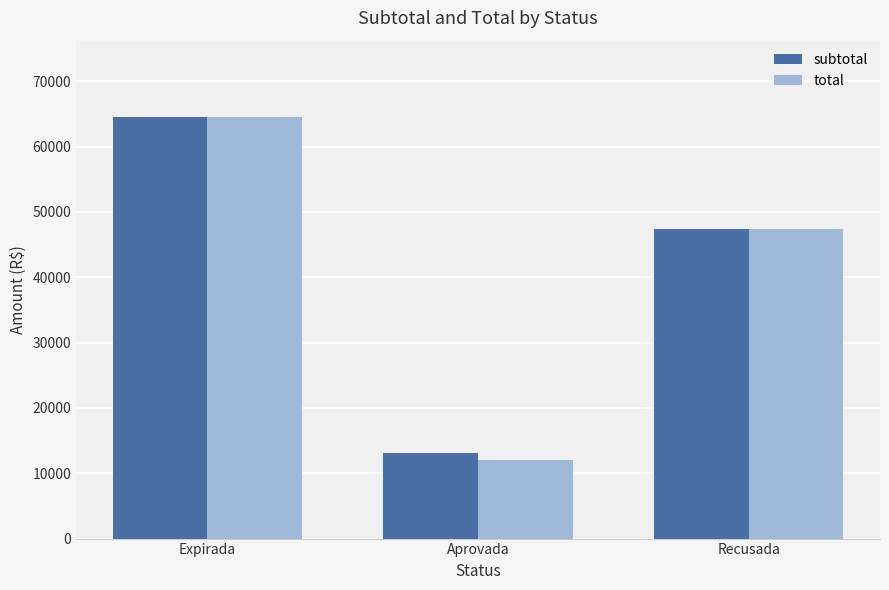

What is the sum of the total values at Aprovada and Expirada?

76668.6